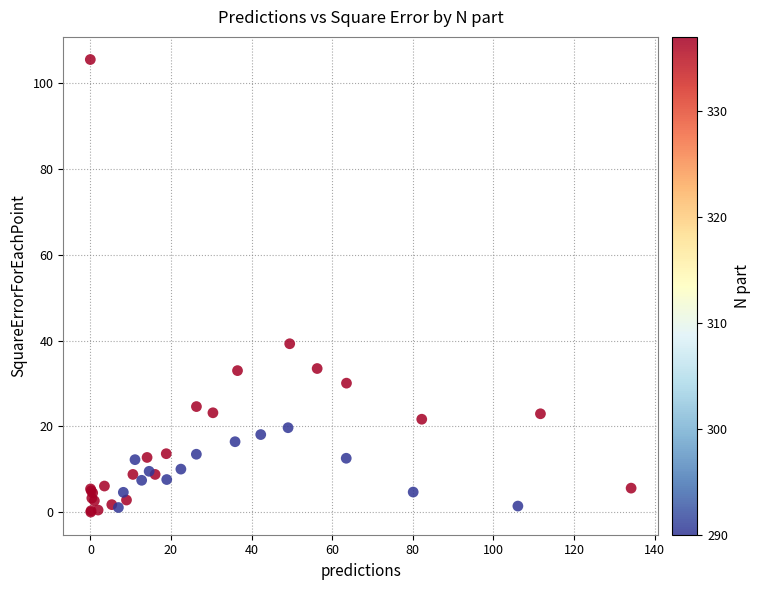

What Y value in the scatter plot is closest to 52?

39.3